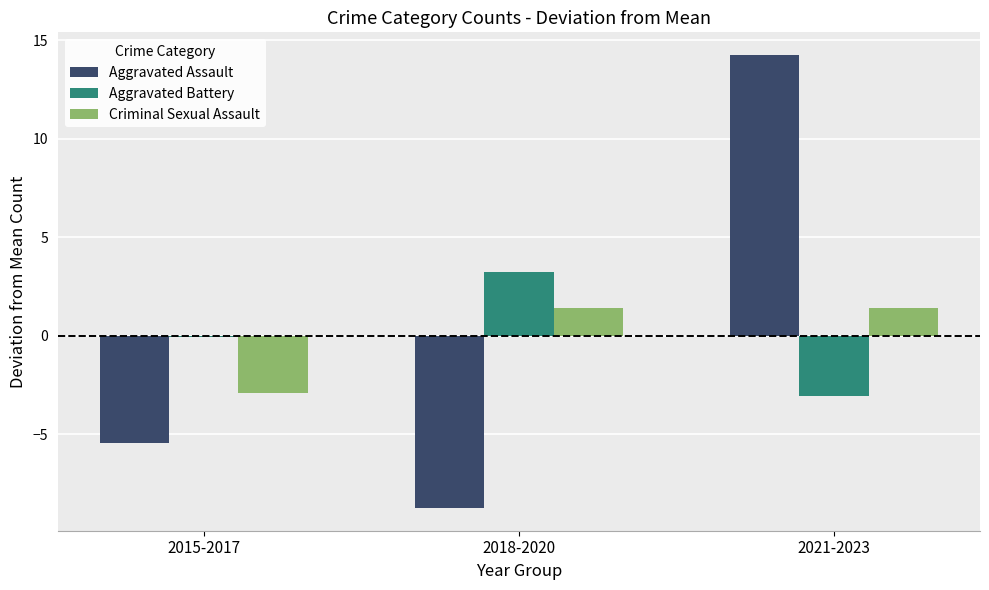

The Aggravated Assault series shows -5.4 at 2015-2017. True or false?

True